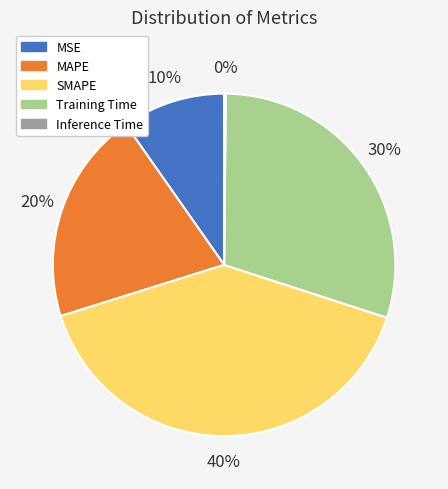

Is SMAPE the majority of the pie?

No